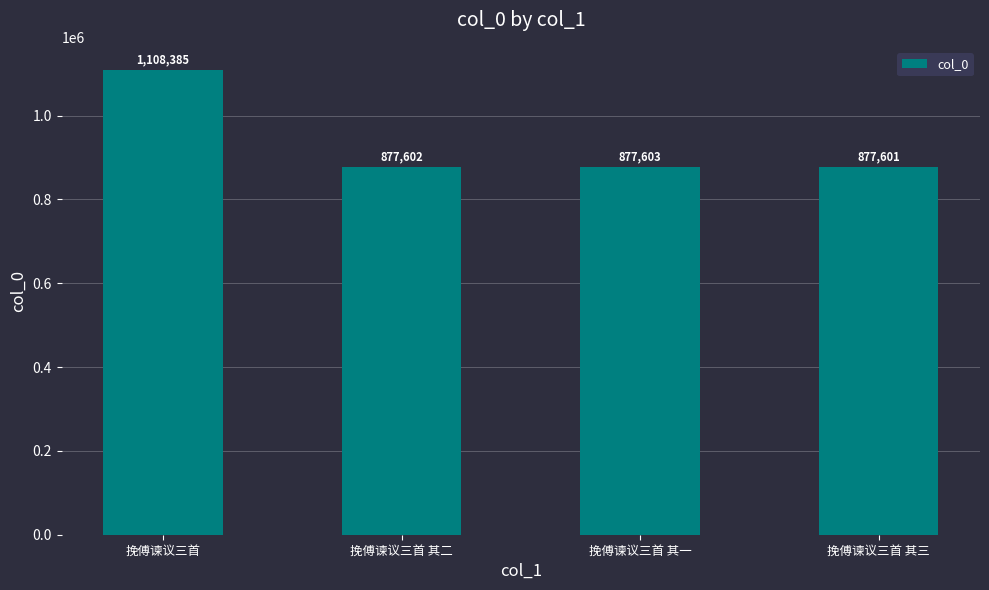

Reading right to left, transcribe all the data shown in this chart.

挽傅谏议三首 其三=877601	挽傅谏议三首 其一=877603	挽傅谏议三首 其二=877602	挽傅谏议三首=1108385